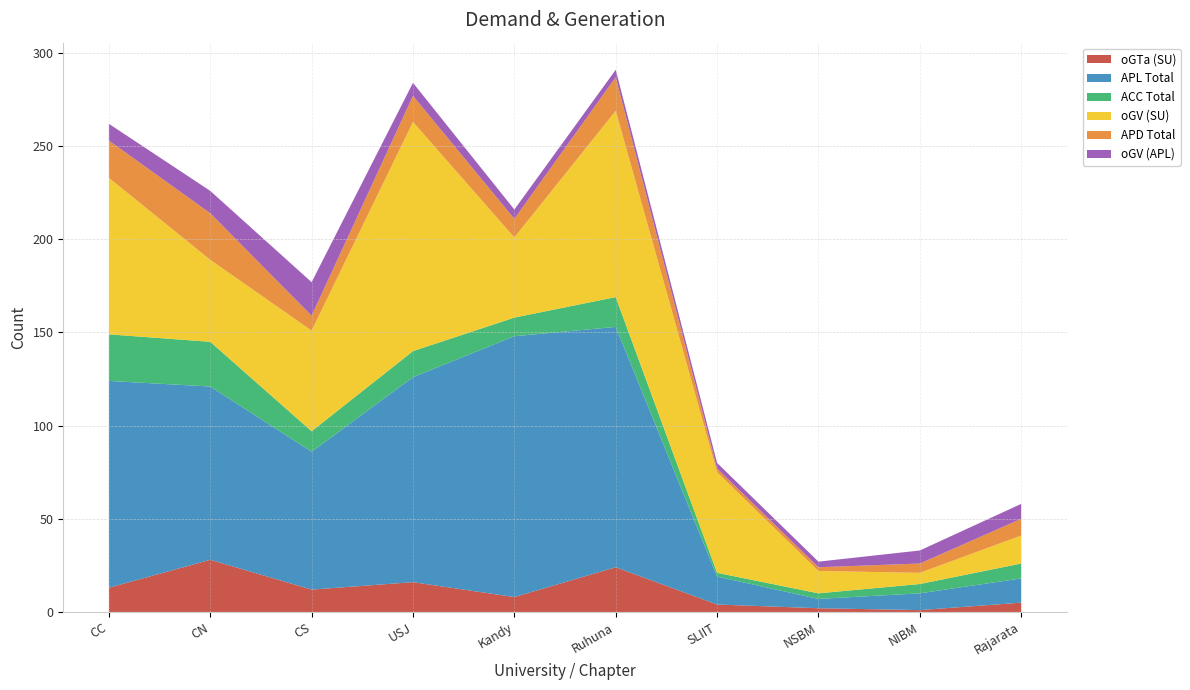

Reading left to right, transcribe all the data shown in this chart.

oGTa (SU): CC=13	CN=28	CS=12	USJ=16	Kandy=8	Ruhuna=24	SLIIT=4	NSBM=2	NIBM=1	Rajarata=5
APL Total: CC=111	CN=93	CS=74	USJ=110	Kandy=140	Ruhuna=129	SLIIT=15	NSBM=5	NIBM=9	Rajarata=13
ACC Total: CC=25	CN=24	CS=11	USJ=14	Kandy=10	Ruhuna=16	SLIIT=2	NSBM=3	NIBM=5	Rajarata=8
oGV (SU): CC=84	CN=44	CS=54	USJ=123	Kandy=43	Ruhuna=100	SLIIT=54	NSBM=12	NIBM=6	Rajarata=15
APD Total: CC=20	CN=25	CS=8	USJ=14	Kandy=10	Ruhuna=18	SLIIT=2	NSBM=2	NIBM=5	Rajarata=9
oGV (APL): CC=9	CN=12	CS=18	USJ=7	Kandy=5	Ruhuna=4	SLIIT=3	NSBM=3	NIBM=7	Rajarata=8